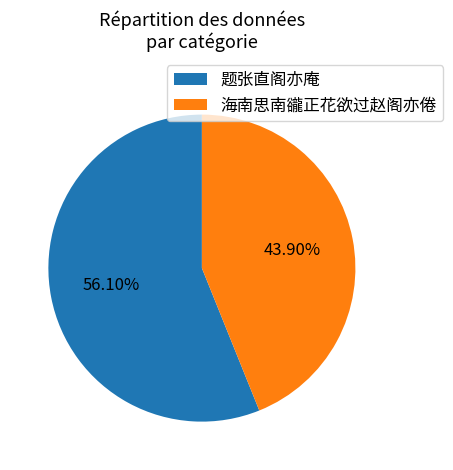

Which slice is the largest?

题张直阁亦庵